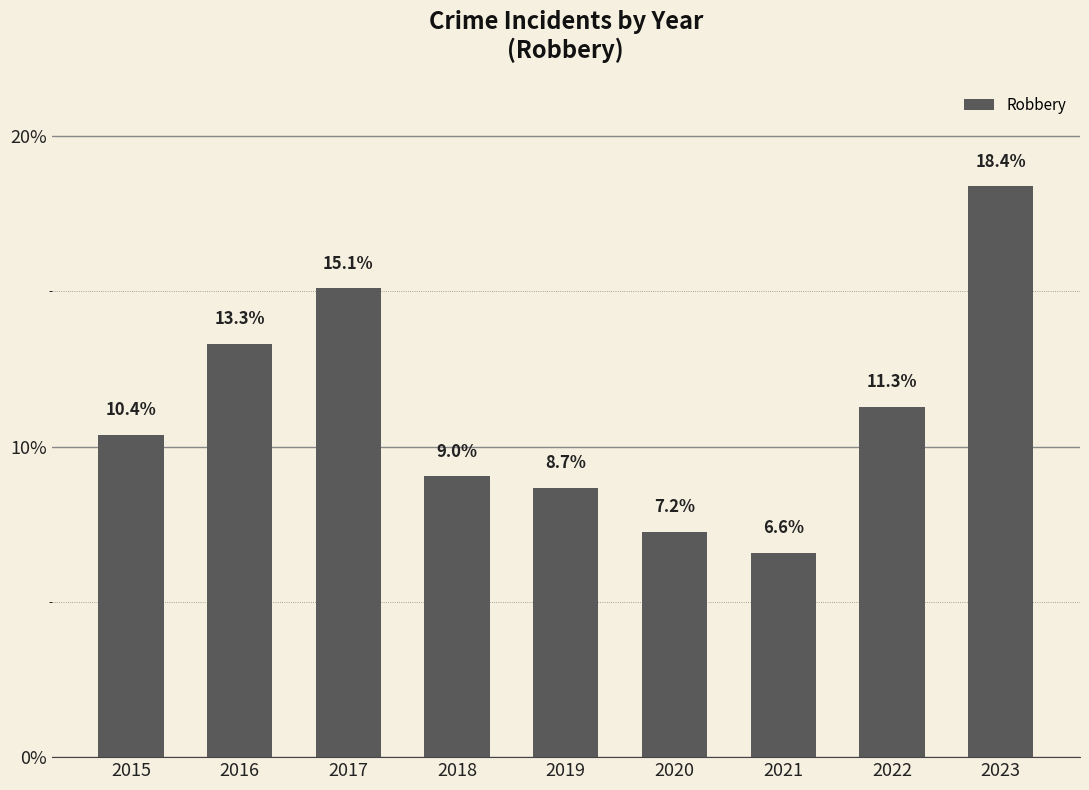

Where is the data nearest to the value 12?

2022